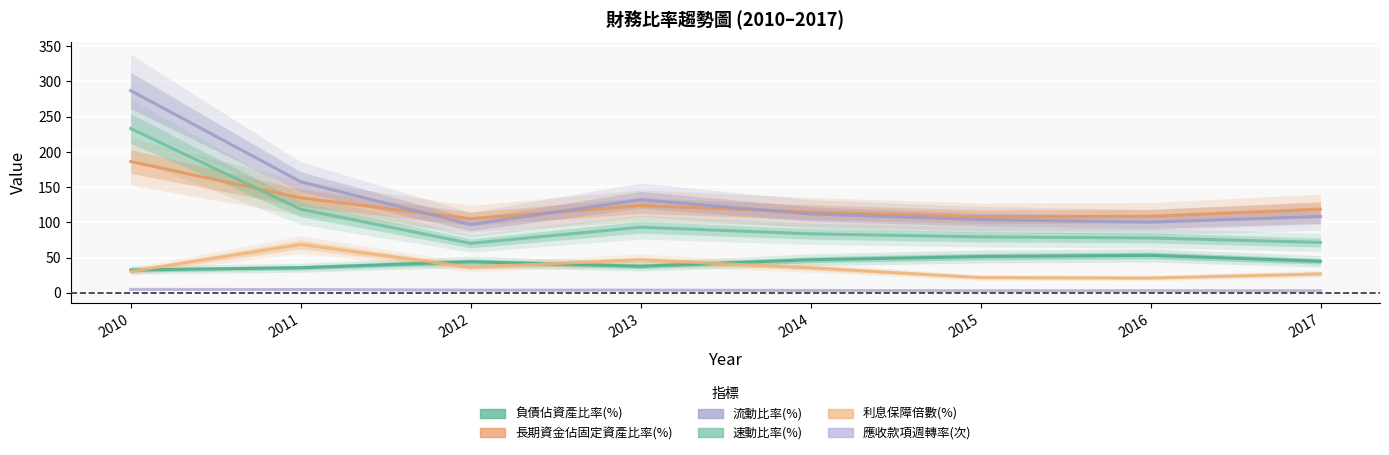

What is the total value across all series at 2015?

367.5